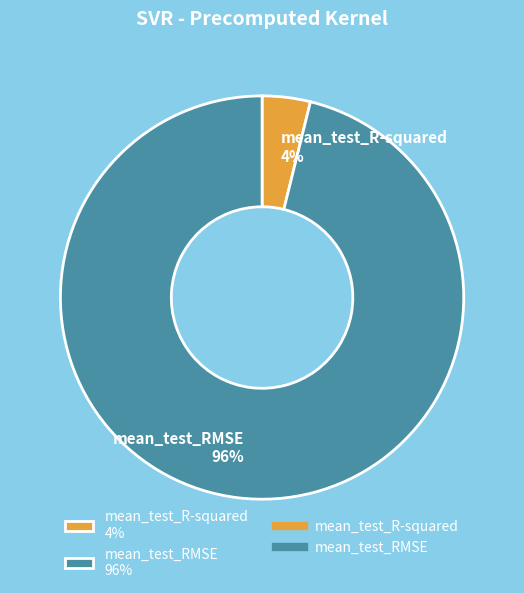

To the nearest percent, what percentage of the pie is mean_test_RMSE?

96%